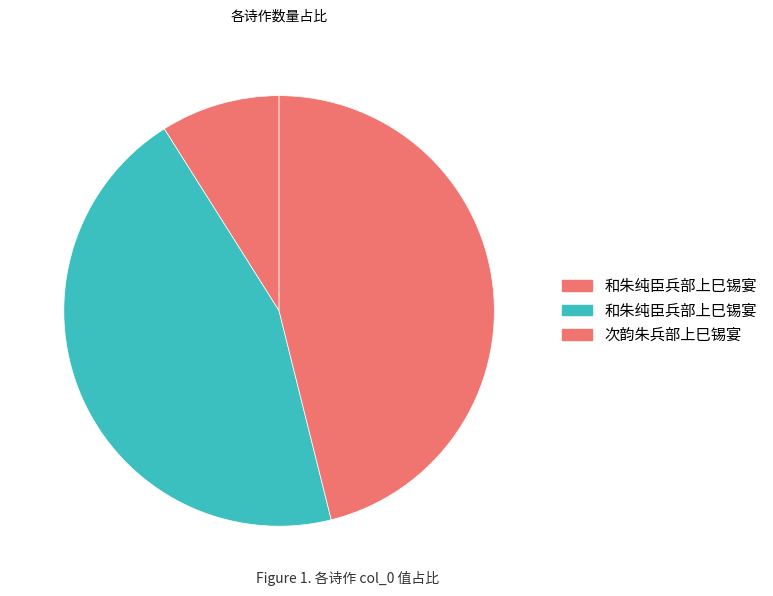

Which category has the biggest portion of the pie?

次韵朱兵部上巳锡宴